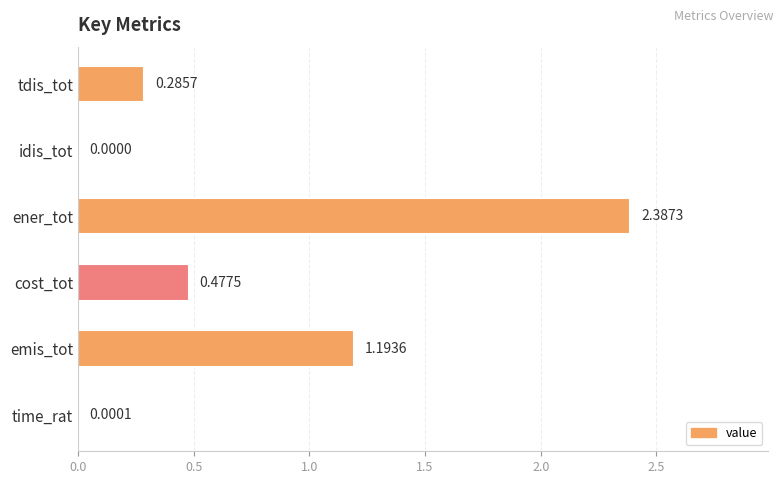

What is the sum of all values?

4.3